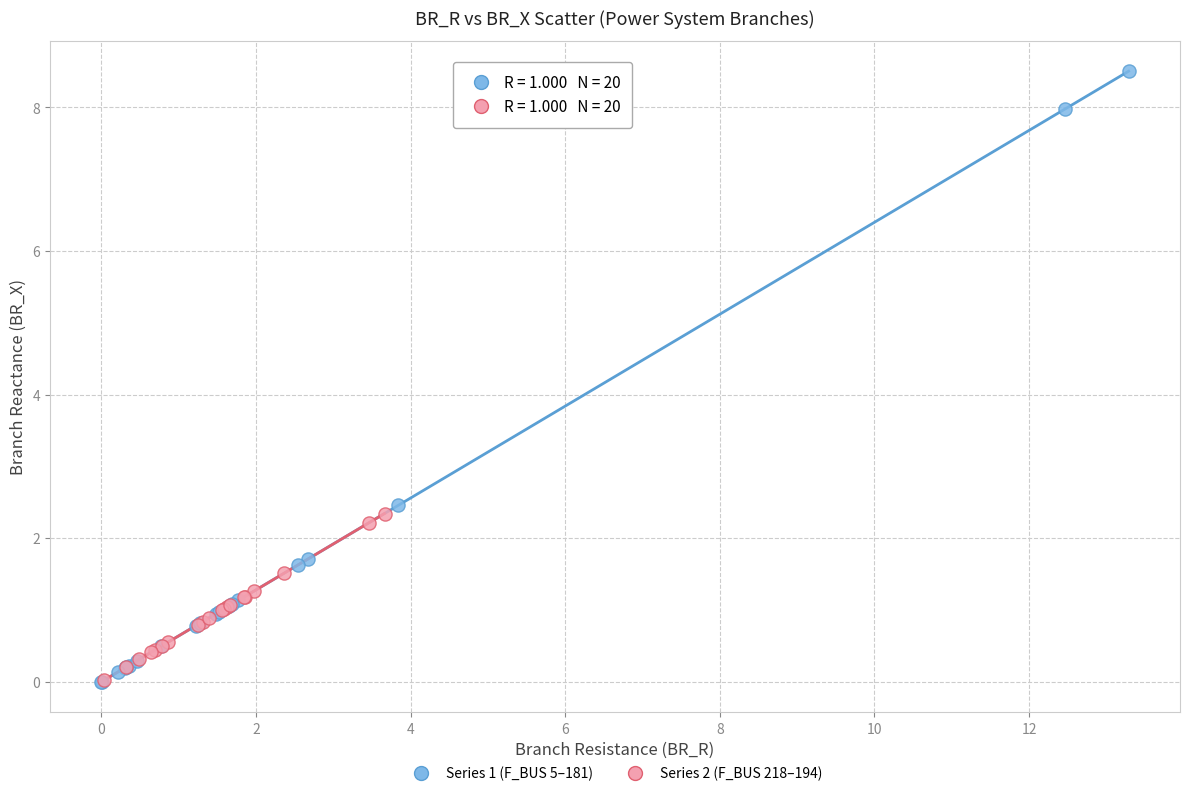

Which series has the largest Y range (max minus min)?

Series 1 (F_BUS 5–181)